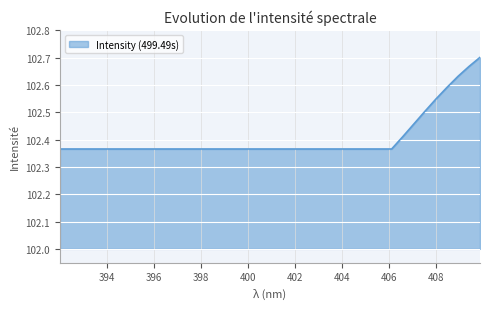

How many values are between 102 and 103?

39